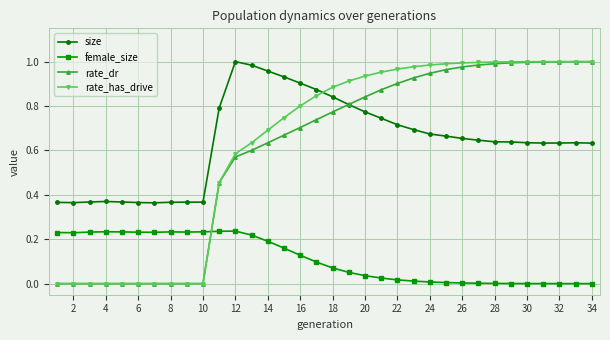

Which series ends up on top after the final intersection of female_size and rate_has_drive?

rate_has_drive